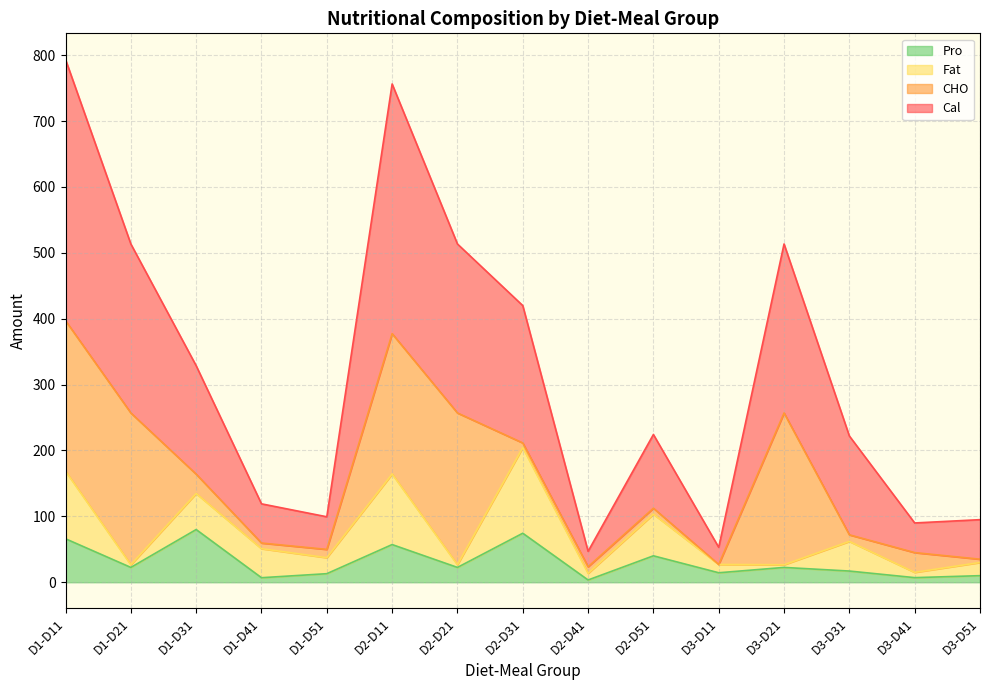

What is the highest value of the Pro series?

80.0